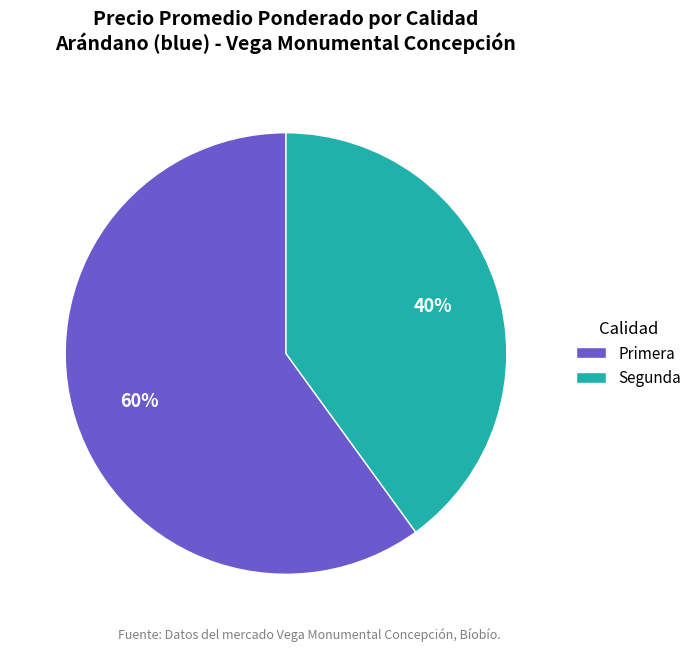

How many slices are in this pie chart?

2